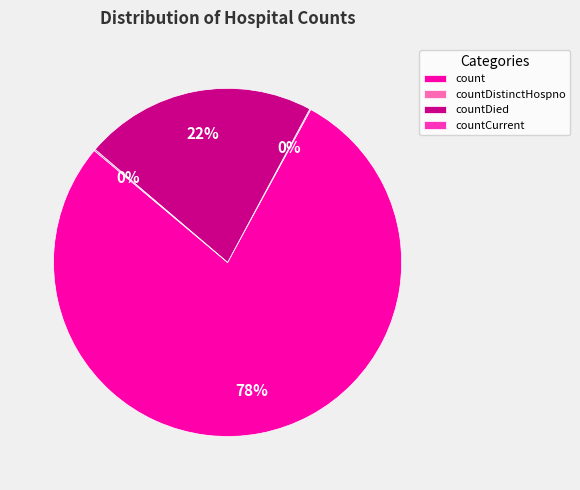

Is there a majority slice in this chart?

Yes